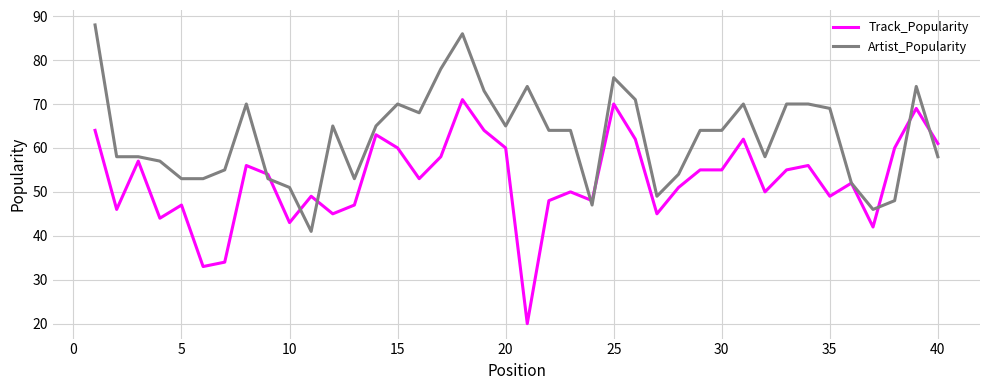

What is the smallest value displayed?

20